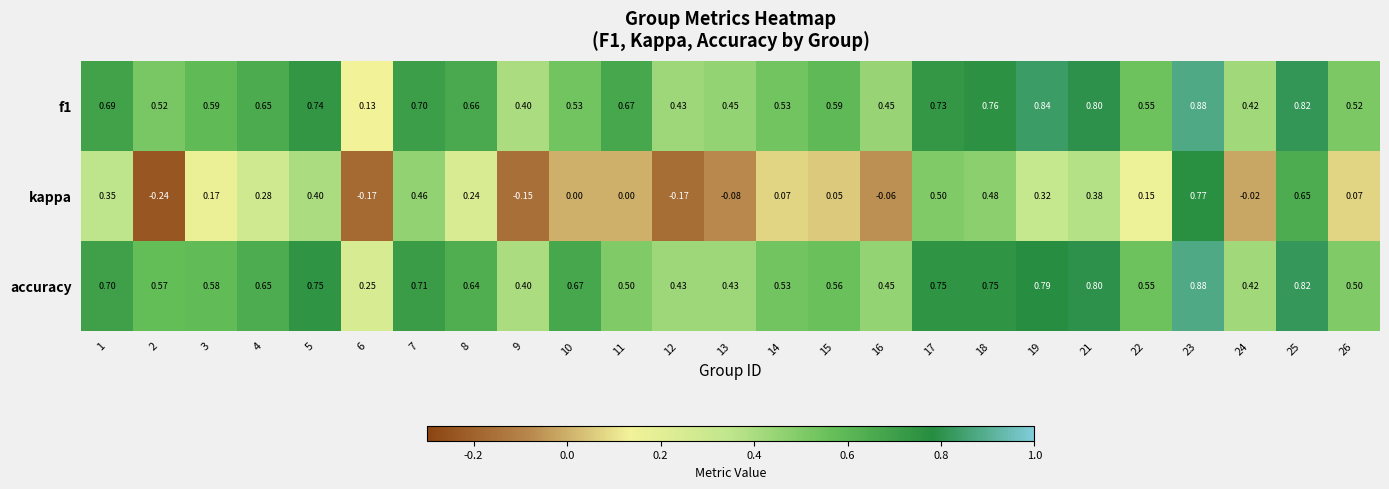

Which series has the largest total across all categories?

accuracy